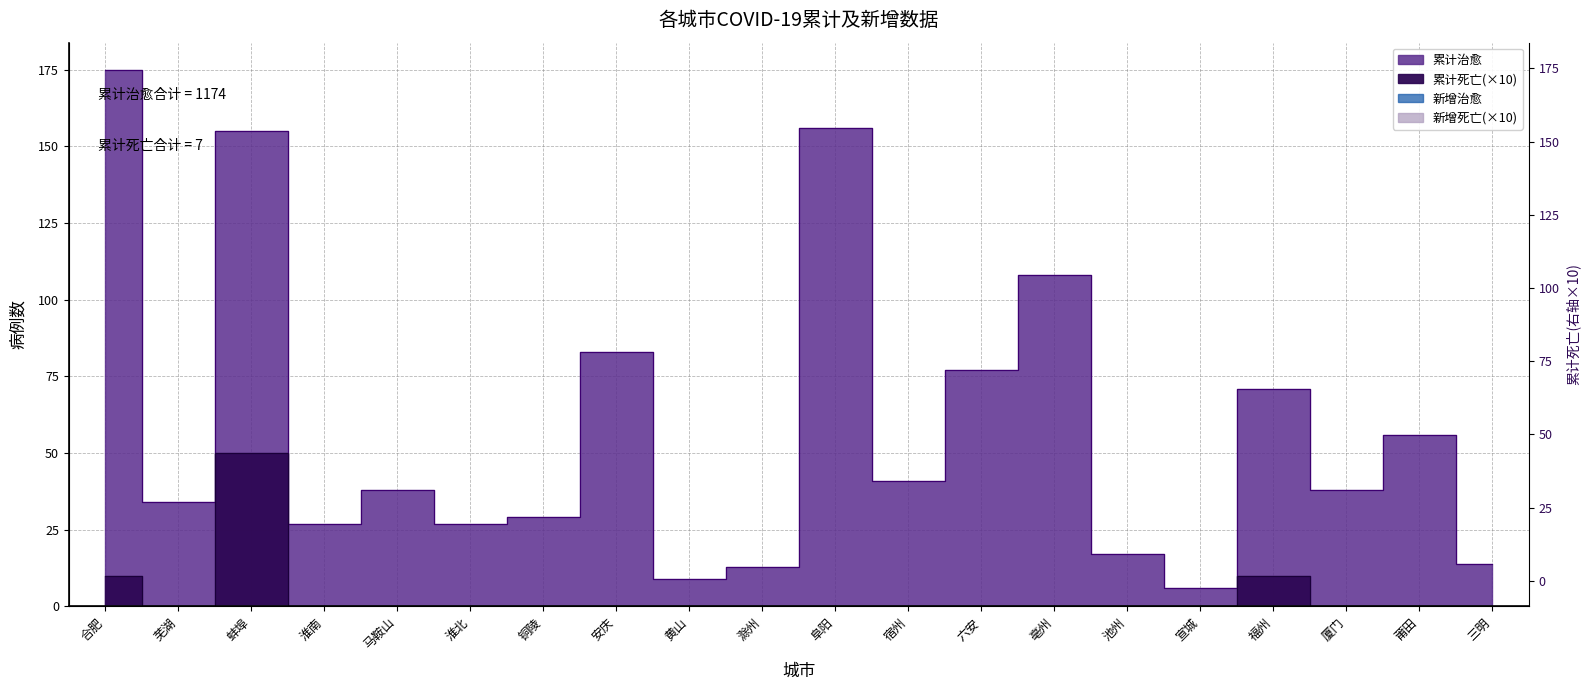

What is the value of the 累计治愈 point at the 9th from the left?

9